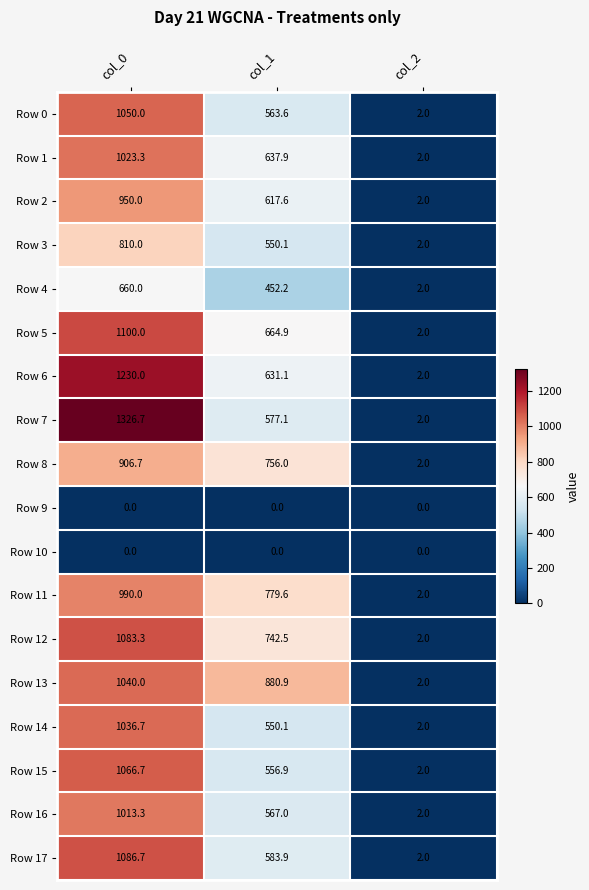

At which label does Row 17 reach its peak?

col_0